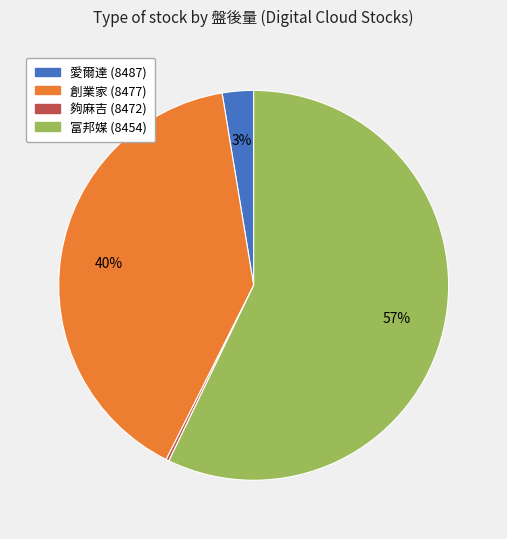

What is the largest slice in the pie chart?

富邦媒 (8454)